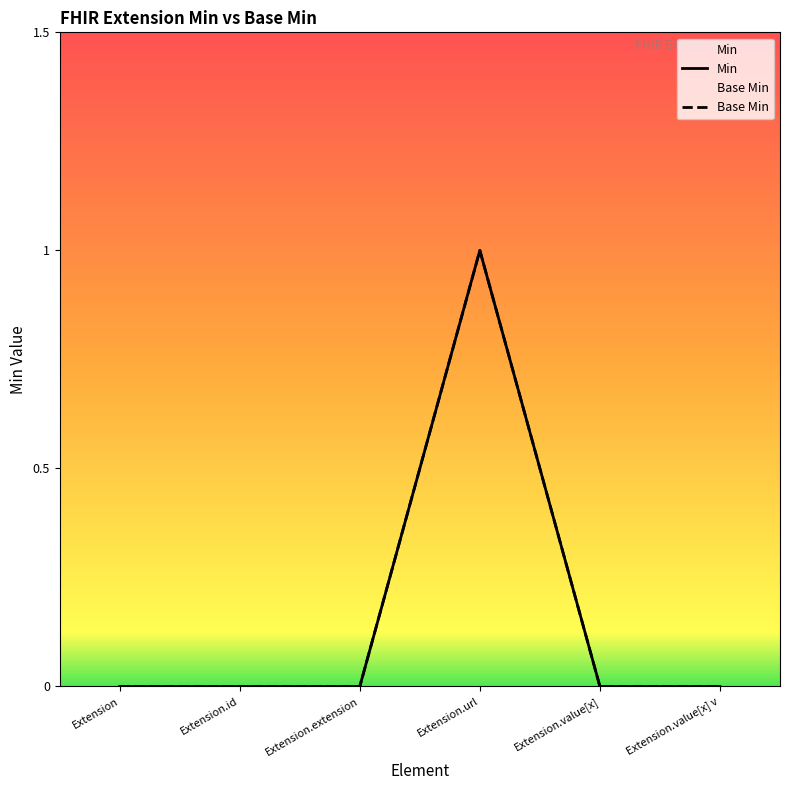

What is the difference between the Base Min values at Extension and Extension.url?

1